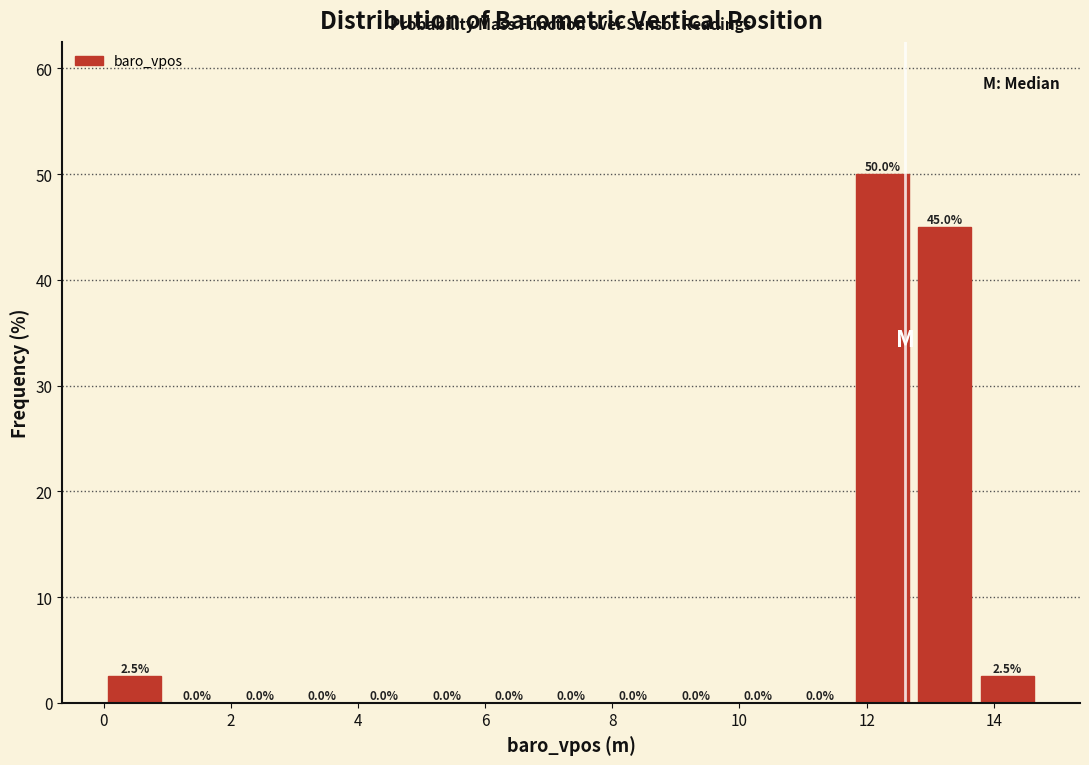

Reading left to right, list every bar in this chart as the range it spans on the x-axis followed by its height. The bar edges are not printed on the chart, so give them approximately, as read against the axis.

0.0 to 1.0: 2.5
1.0 to 2.0: 0.0
2.0 to 3.0: 0.0
3.0 to 4.0: 0.0
4.0 to 5.0: 0.0
5.0 to 5.8: 0.0
5.8 to 6.8: 0.0
6.8 to 7.8: 0.0
7.8 to 8.8: 0.0
8.8 to 9.8: 0.0
9.8 to 10.8: 0.0
10.8 to 11.8: 0.0
11.8 to 12.8: 50.0
12.8 to 13.8: 45.0
13.8 to 14.8: 2.5